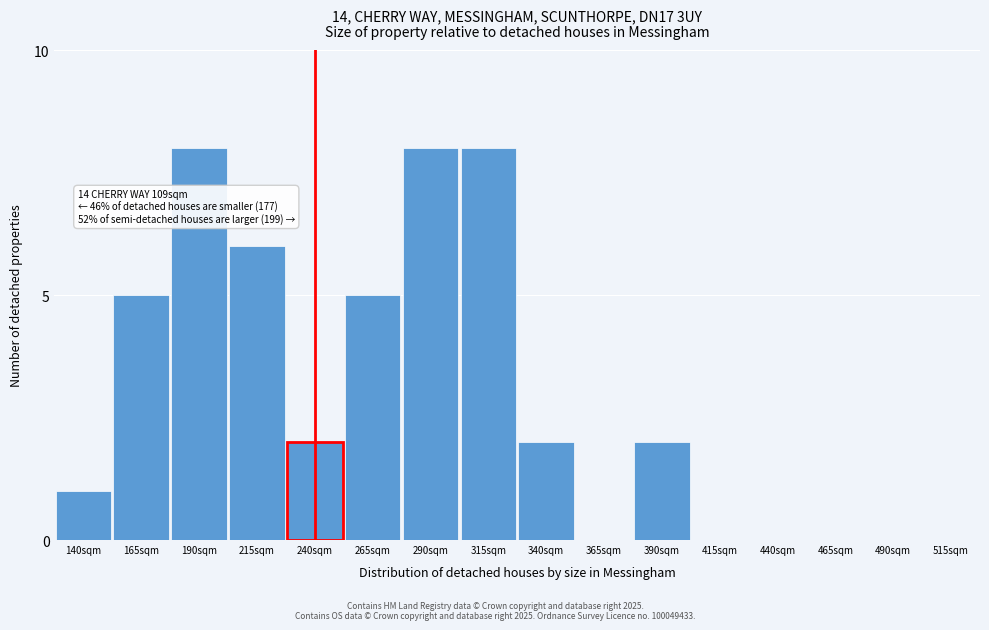

Reading left to right, extract all data points from this chart.

140sqm=1	165sqm=5	190sqm=8	215sqm=6	240sqm=2	265sqm=5	290sqm=8	315sqm=8	340sqm=2	365sqm=0	390sqm=2	415sqm=0	440sqm=0	465sqm=0	490sqm=0	515sqm=0